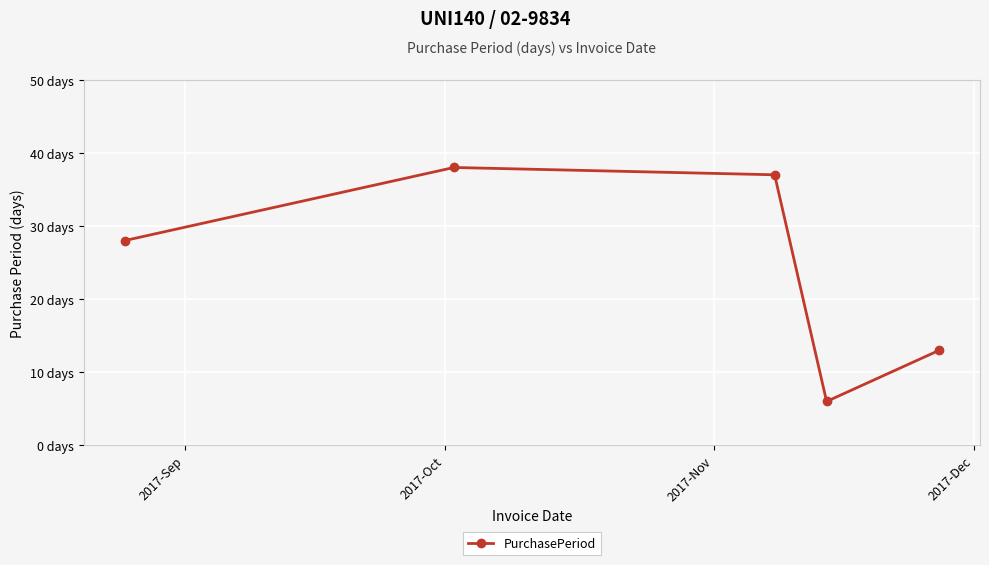

Reading left to right, extract all data points from this chart.

28	38	37	6	13